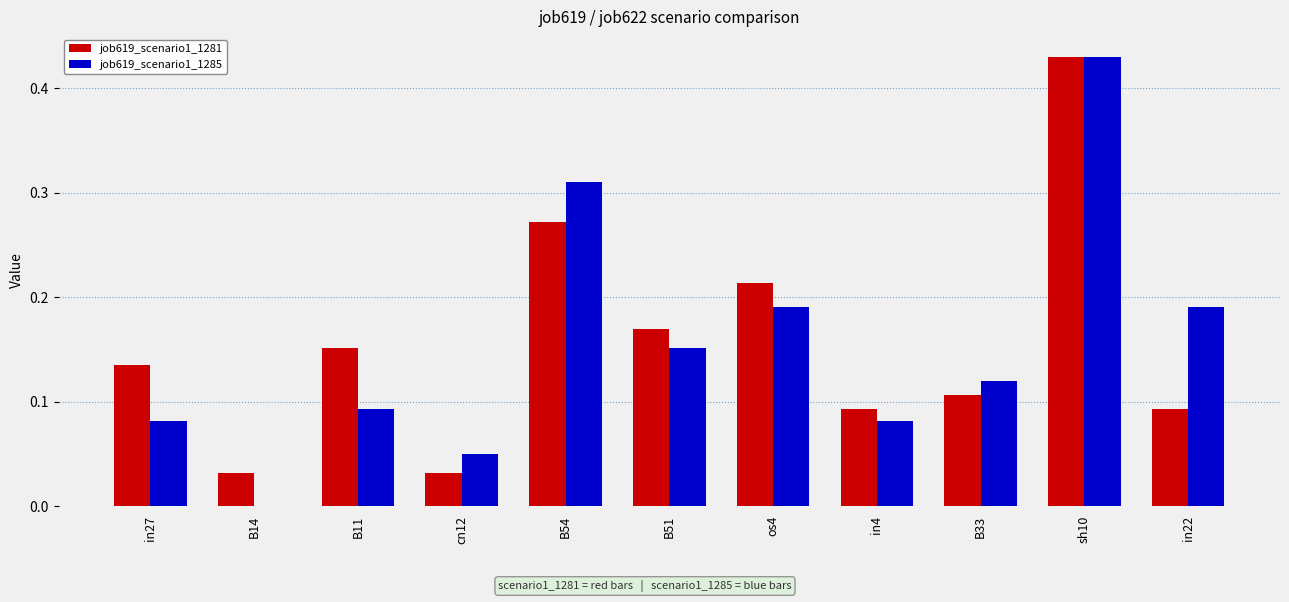

Which category has the highest value across all series?

sh10